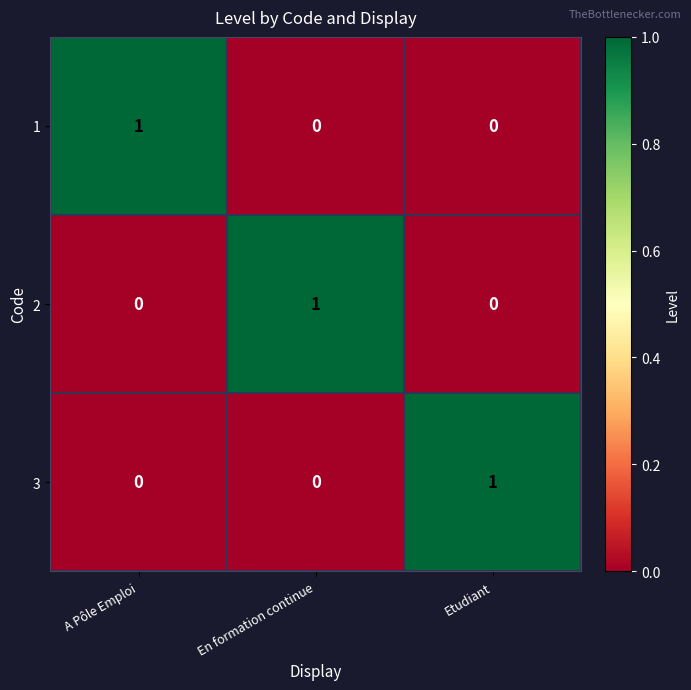

What is the total value across all series at A Pôle Emploi?

1